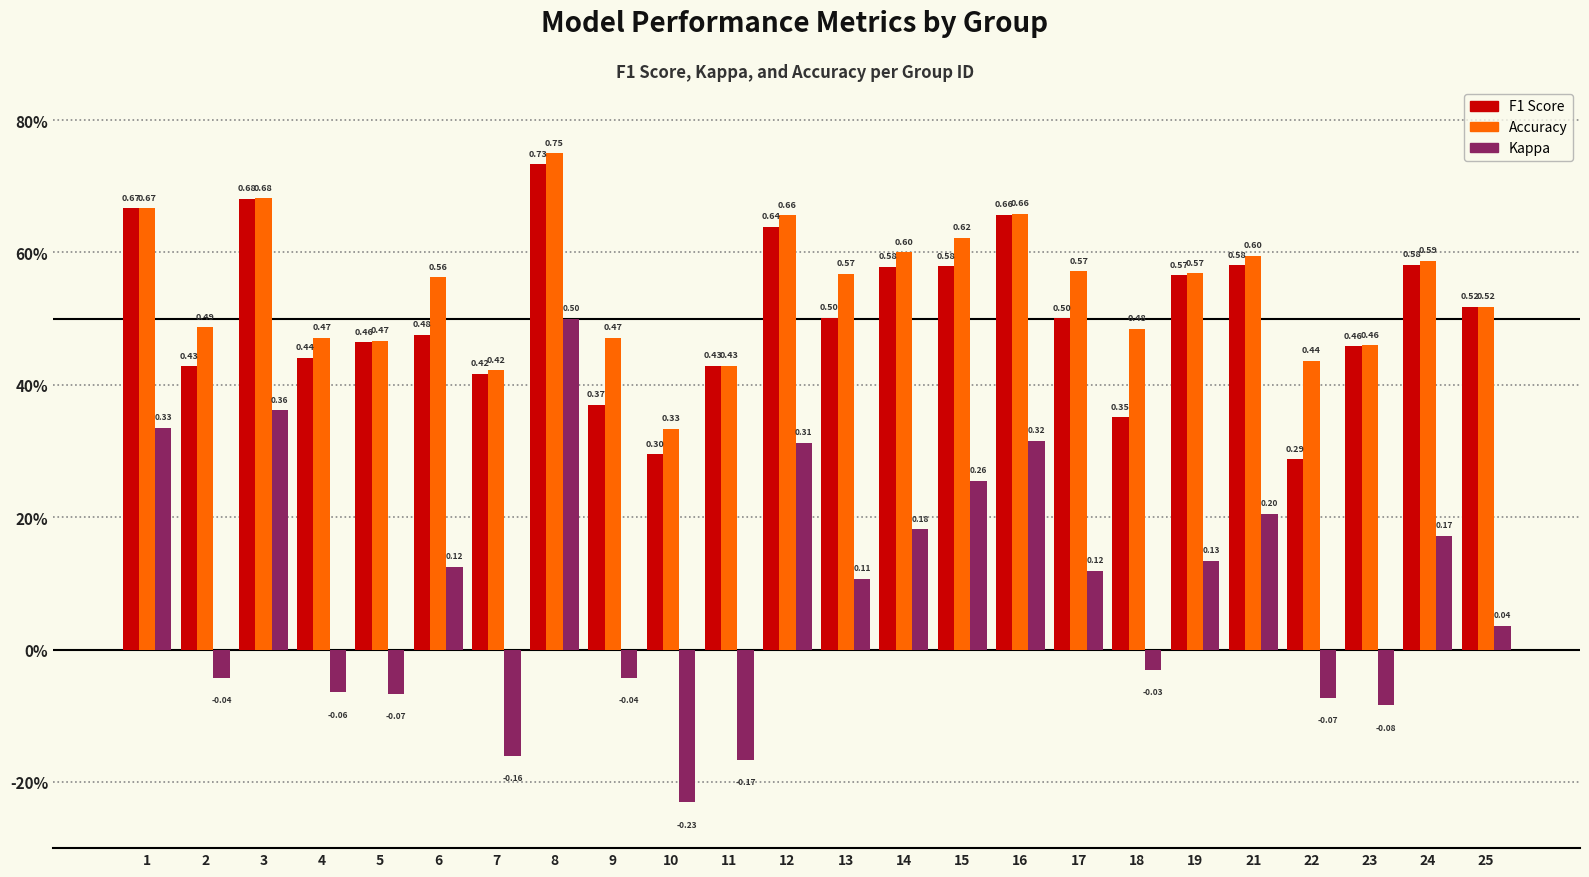

Are the bars horizontal?

No